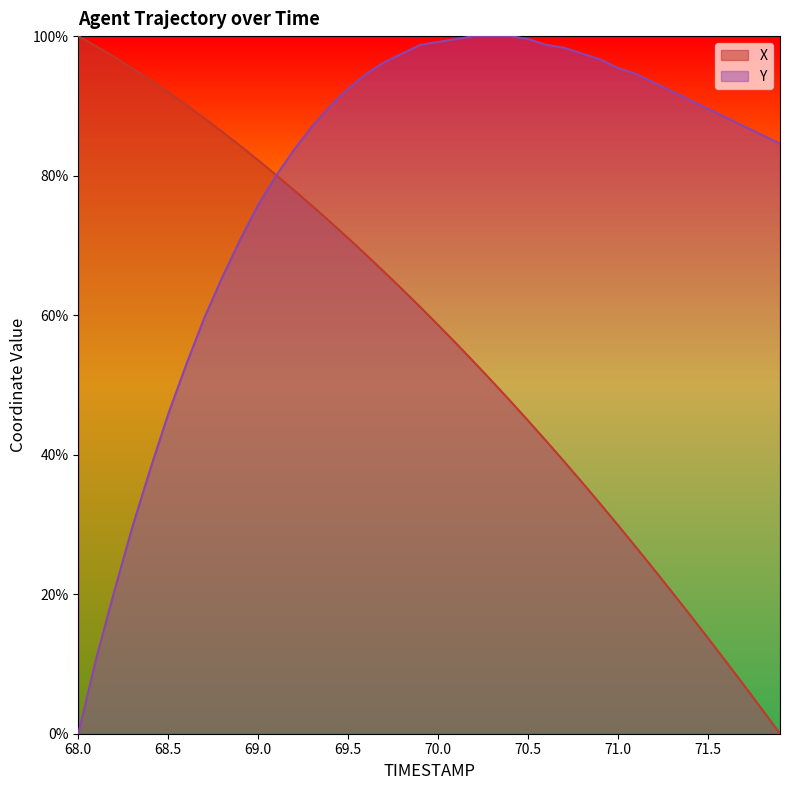

Is the value of X at 71.4 greater than the value of Y at 69.2?

No